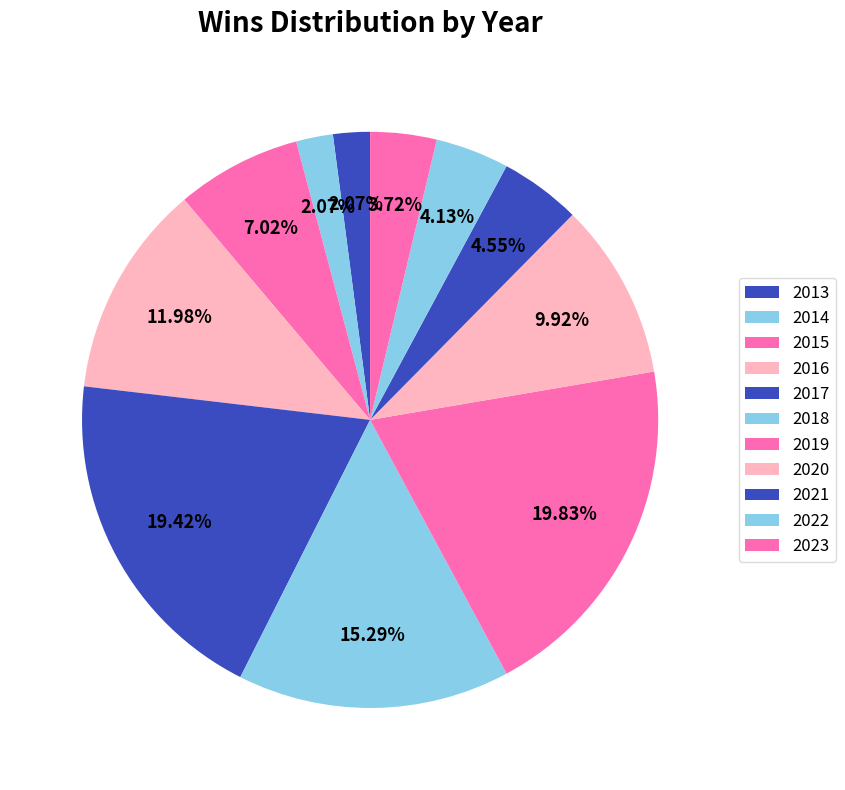

Count the number of slices in the pie.

11